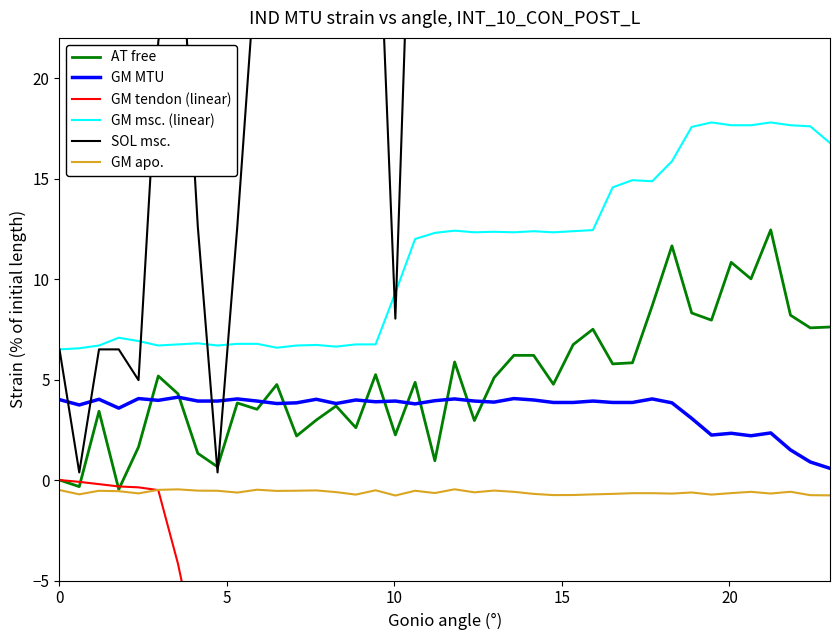

How many series are shown in this chart?

6